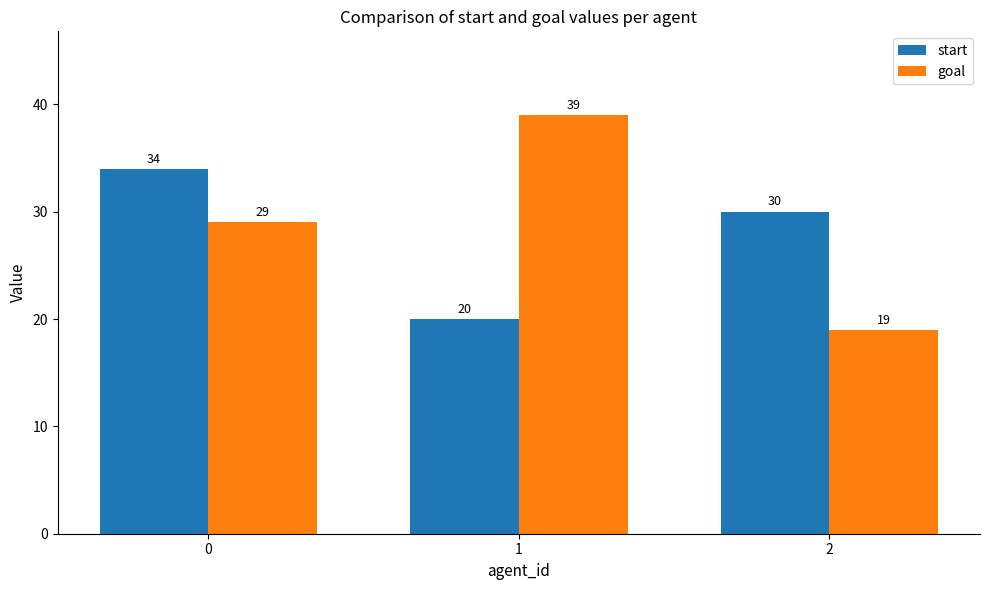

Rank the series at 2 from lowest to highest value.

goal, start